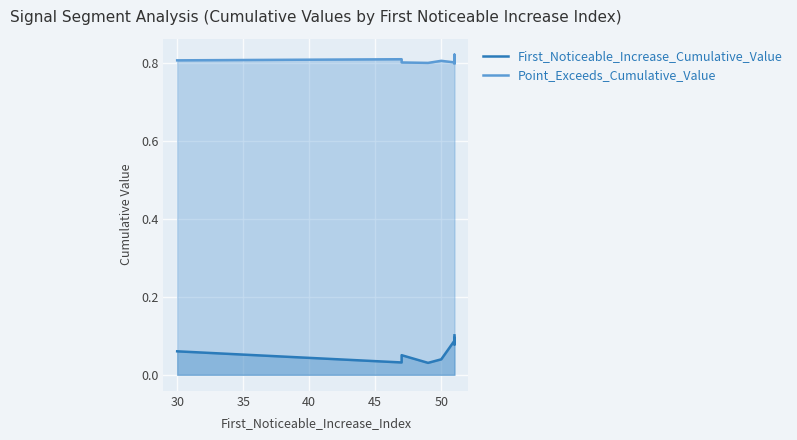

True or false: First_Noticeable_Increase_Cumulative_Value and Point_Exceeds_Cumulative_Value cross at least once.

False